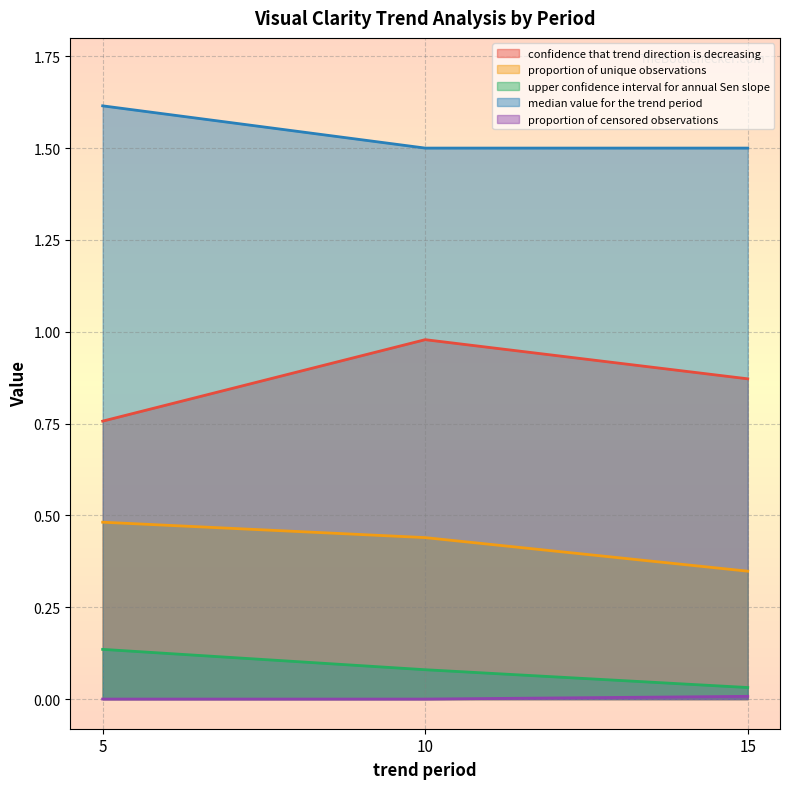

Reading left to right, transcribe all the data shown in this chart.

confidence that trend direction is decreasing: 5=0.8	10=1.0	15=0.9
proportion of unique observations: 5=0.5	10=0.4	15=0.3
upper confidence interval for annual Sen slope: 5=0.1	10=0.1	15=0.0
median value for the trend period: 5=1.6	10=1.5	15=1.5
proportion of censored observations: 5=0.0	10=0.0	15=0.0